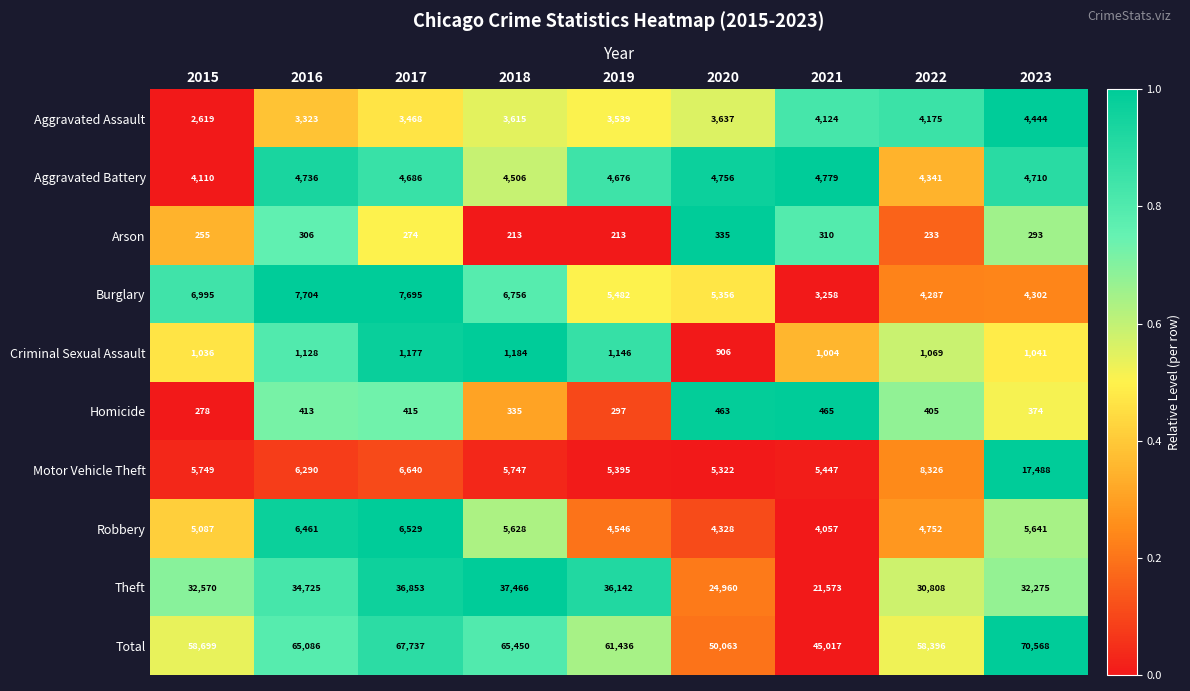

At 2020, list the series in order from smallest to largest.

Arson, Homicide, Criminal Sexual Assault, Aggravated Assault, Robbery, Aggravated Battery, Motor Vehicle Theft, Burglary, Theft, Total